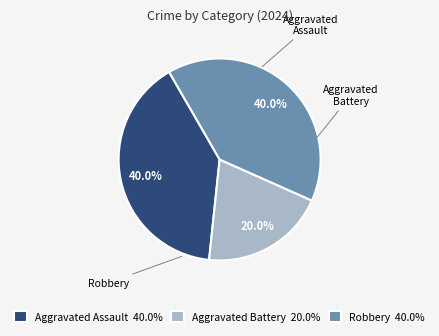

The Aggravated Battery slice represents 12% of the pie. True or false?

False